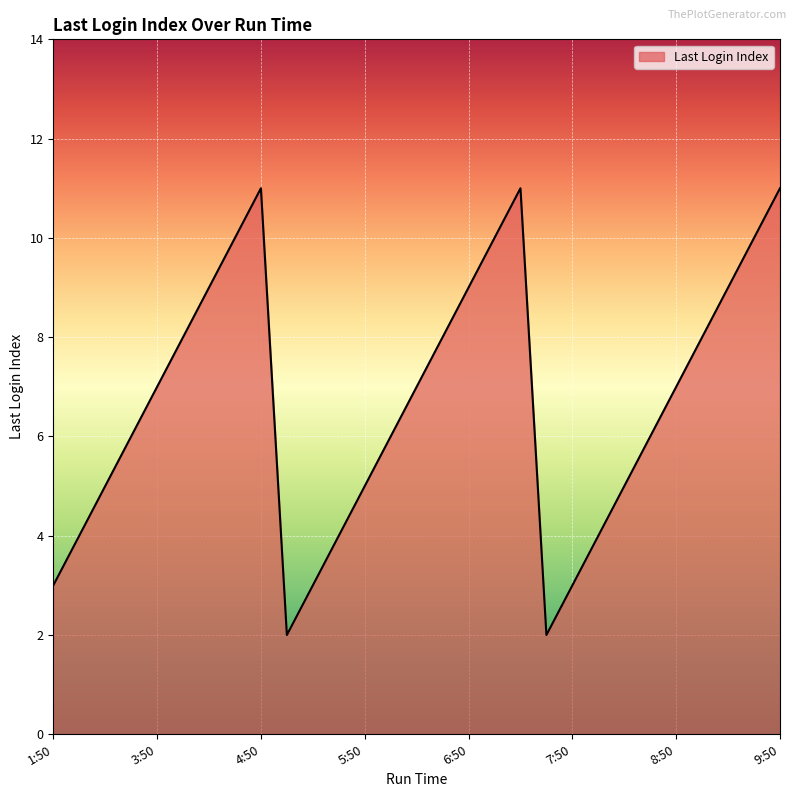

What is the greatest value displayed?

11